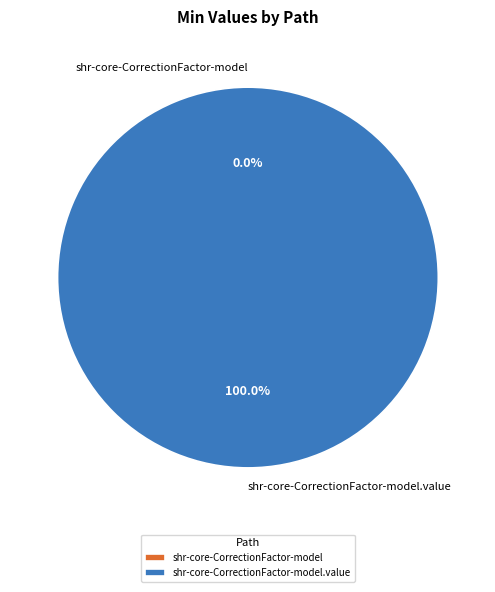

To the nearest percent, what is the difference between the largest and smallest slice percentages?

100%